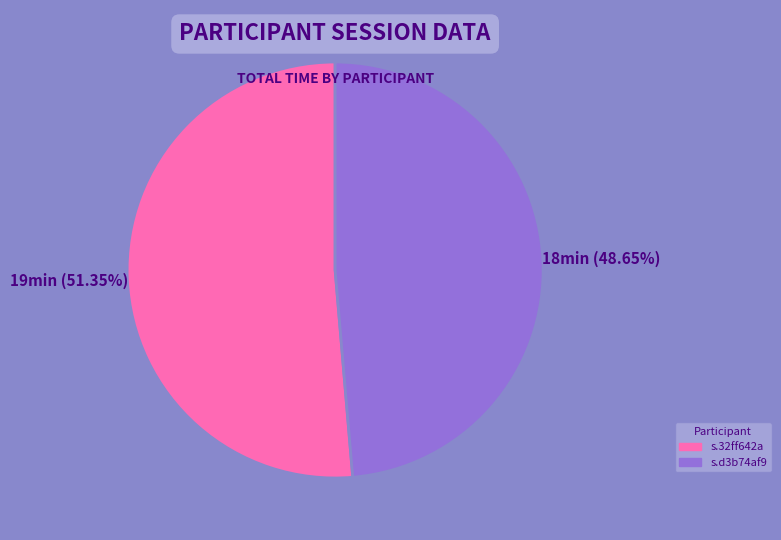

What is the majority slice?

s.32ff642a